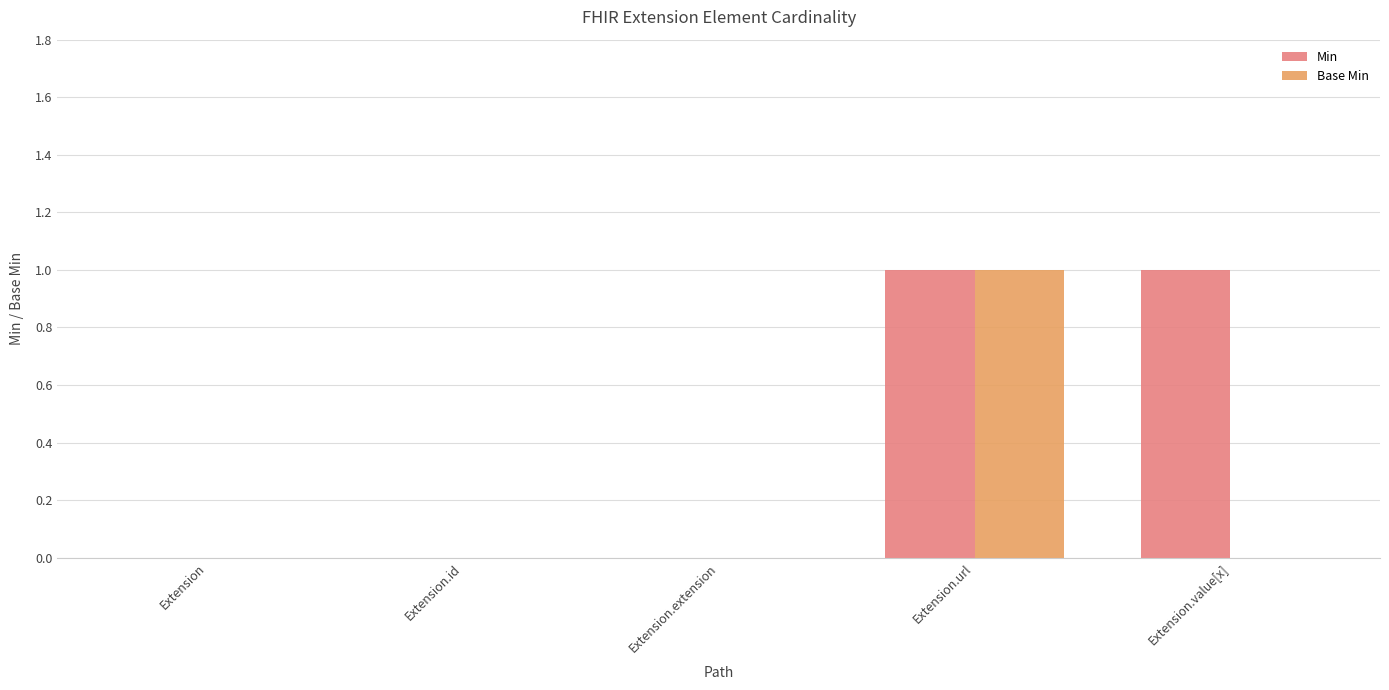

At which category is the sum across all series the highest?

Extension.url